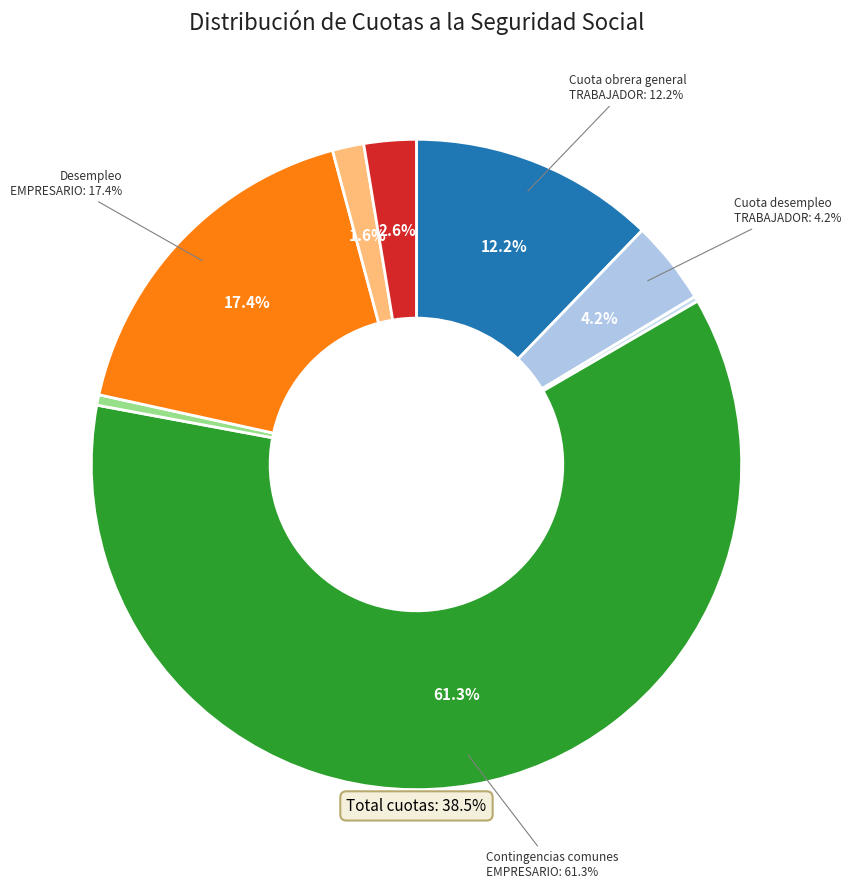

Which has a higher value, Accidentes trabajo EMPRESARIO or Contingencias comunes EMPRESARIO?

Contingencias comunes EMPRESARIO